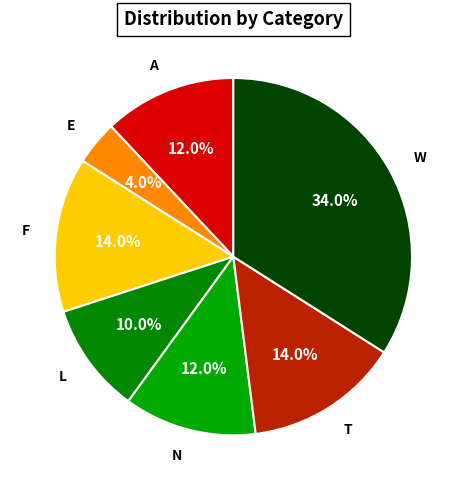

Does any single category account for the majority?

No